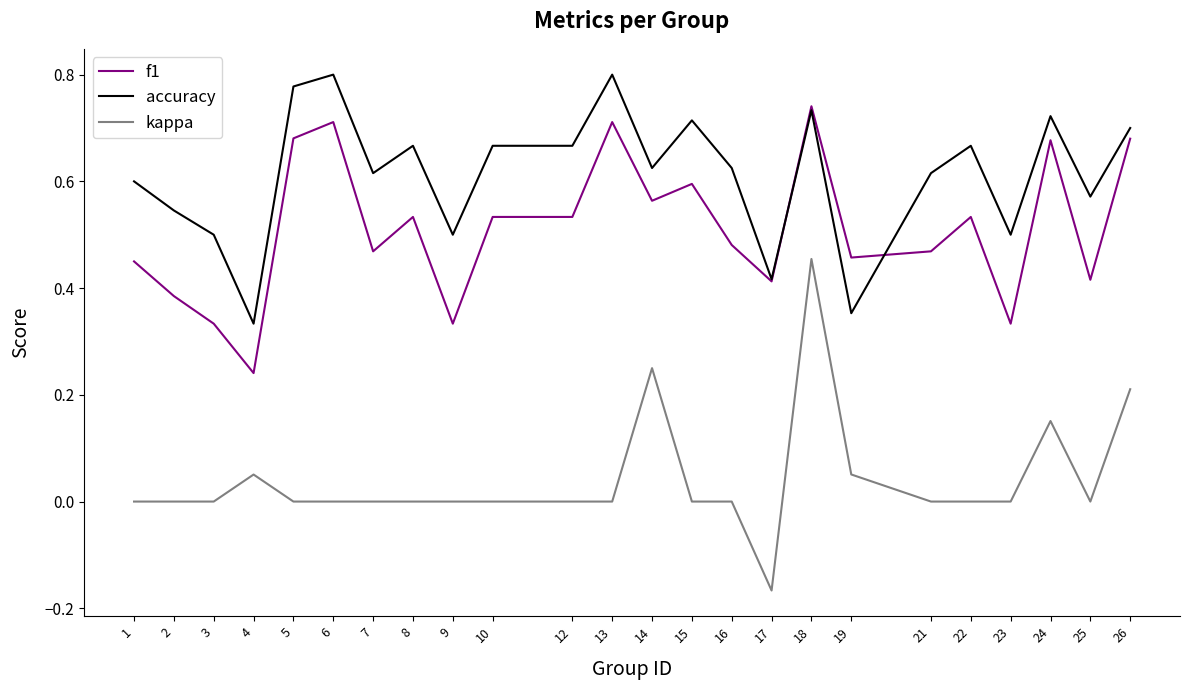

Rank the series at 21 from lowest to highest value.

kappa, f1, accuracy